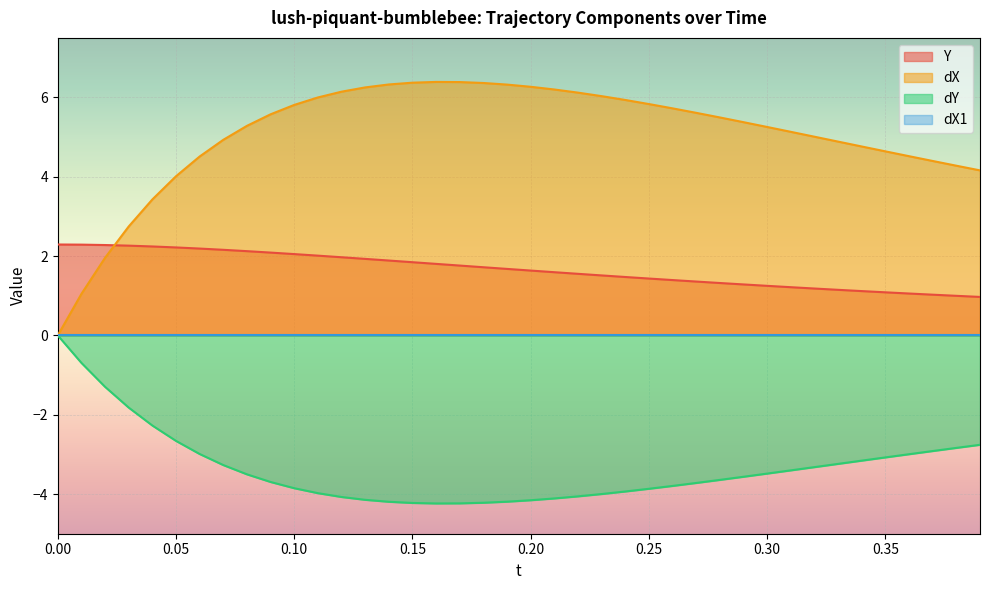

How many data points in dY are above -3?

11